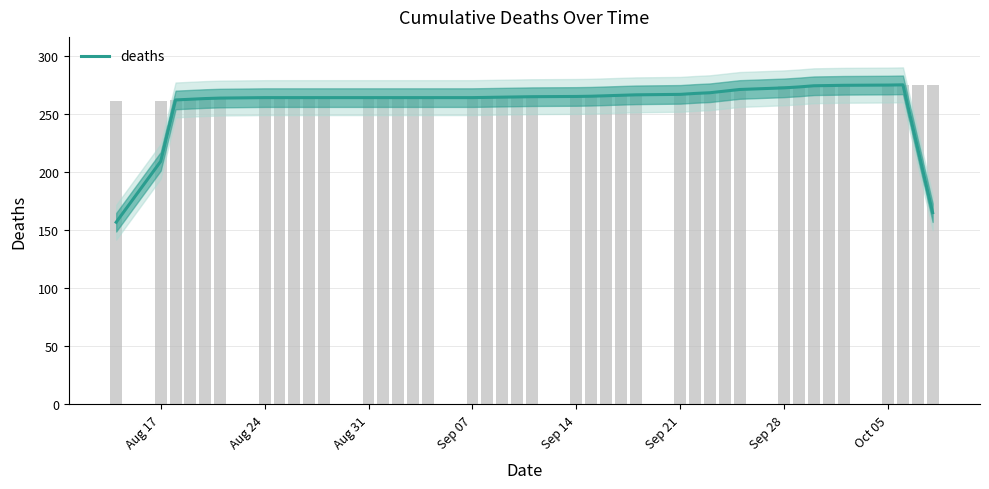

What is the value of the 12th bar from the left?

264.0